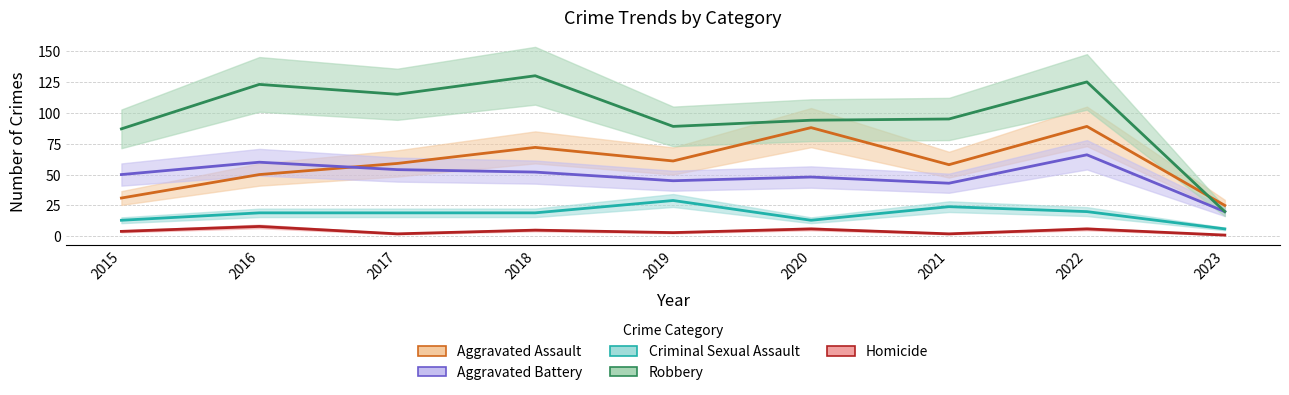

At 2019, list the series in order from smallest to largest.

Homicide, Criminal Sexual Assault, Aggravated Battery, Aggravated Assault, Robbery